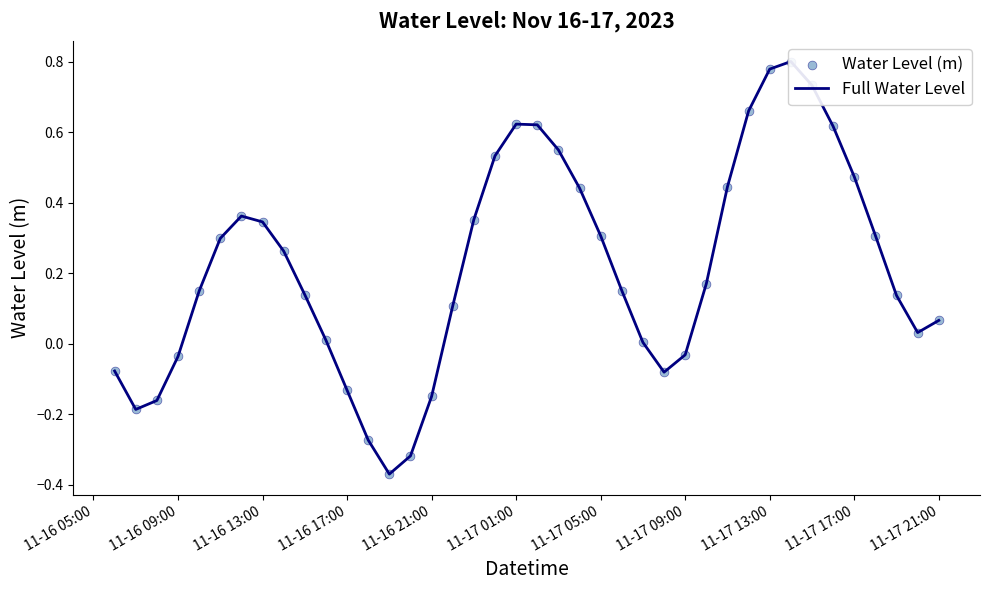

Which series reaches the maximum Y coordinate?

Full Water Level